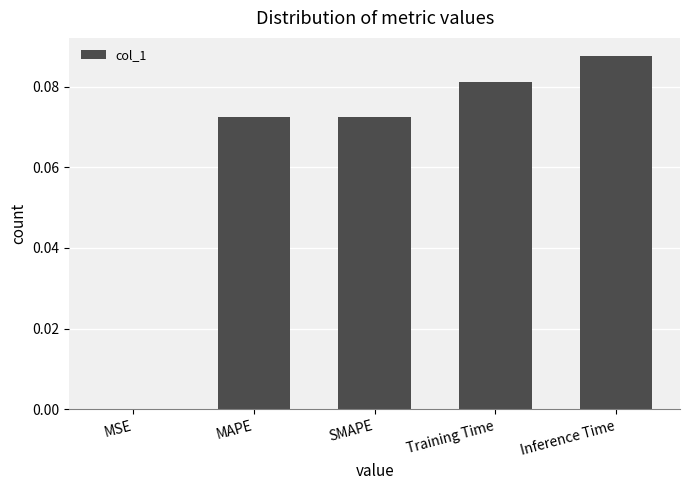

What is the sum of the values at SMAPE and Inference Time?

0.2